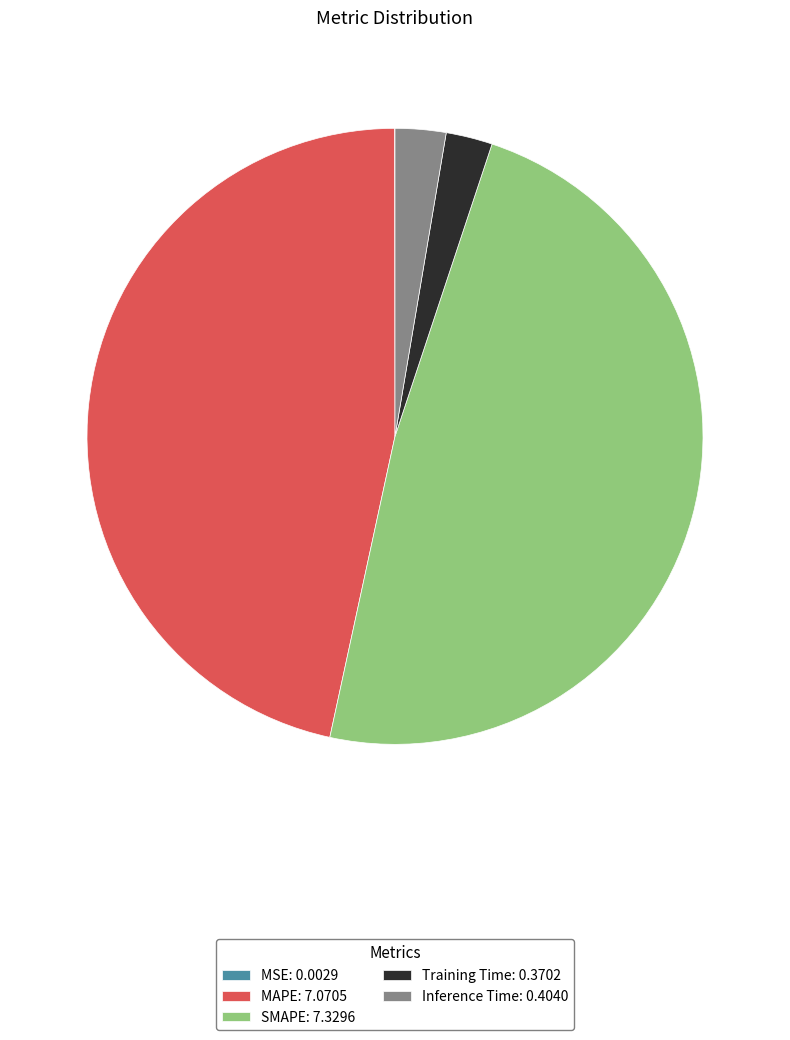

Is it true that SMAPE: 7.3296 is 48% of the pie?

True